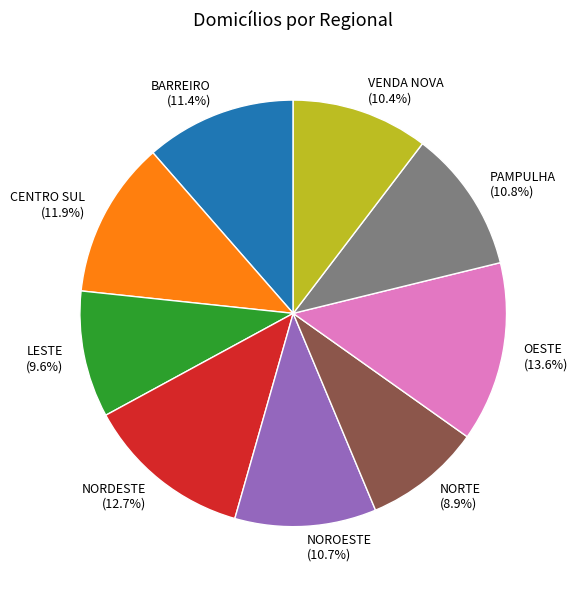

True or false: LESTE accounts for 10% of the total.

True